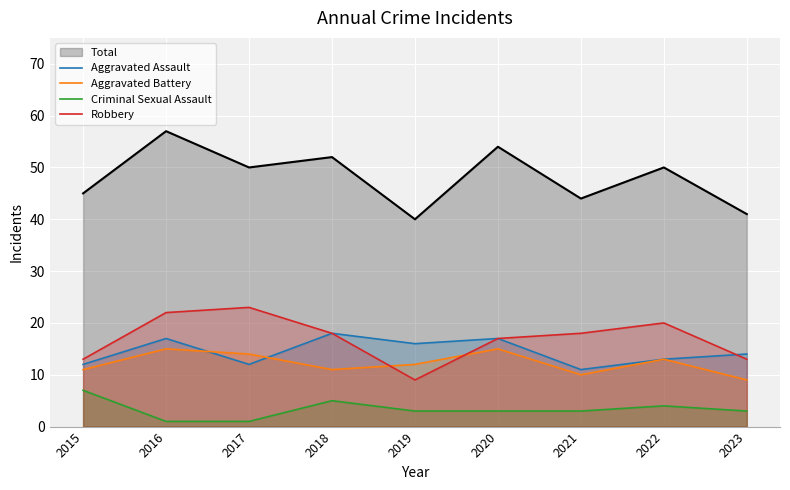

How many lines are shown in the chart?

5